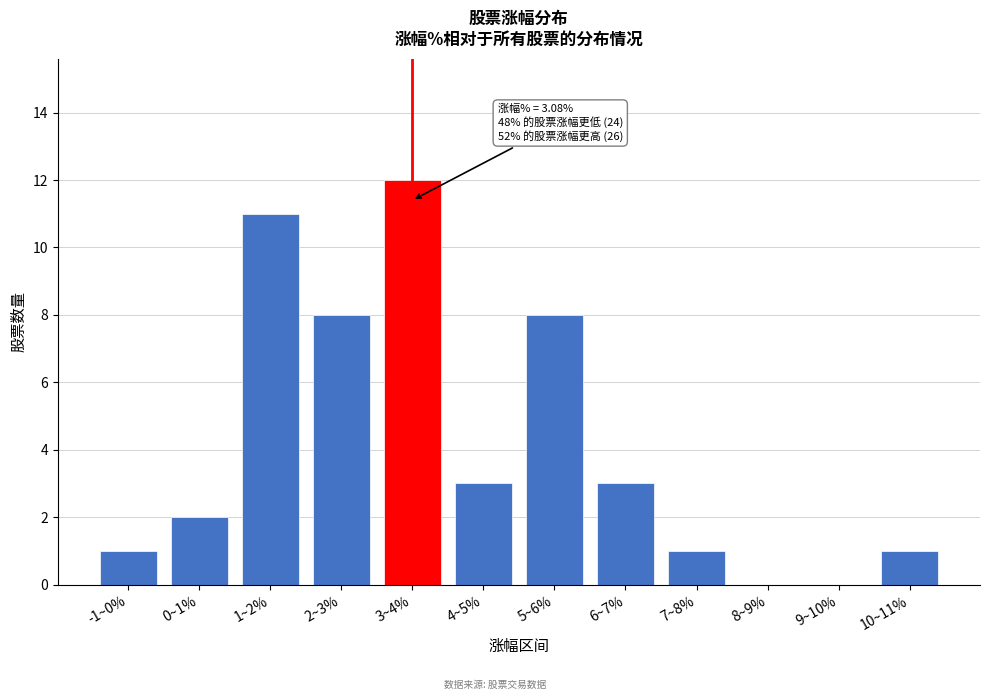

Reading right to left, list all the values displayed in this chart.

10~11%=1	9~10%=0	8~9%=0	7~8%=1	6~7%=3	5~6%=8	4~5%=3	3~4%=12	2~3%=8	1~2%=11	0~1%=2	-1~0%=1